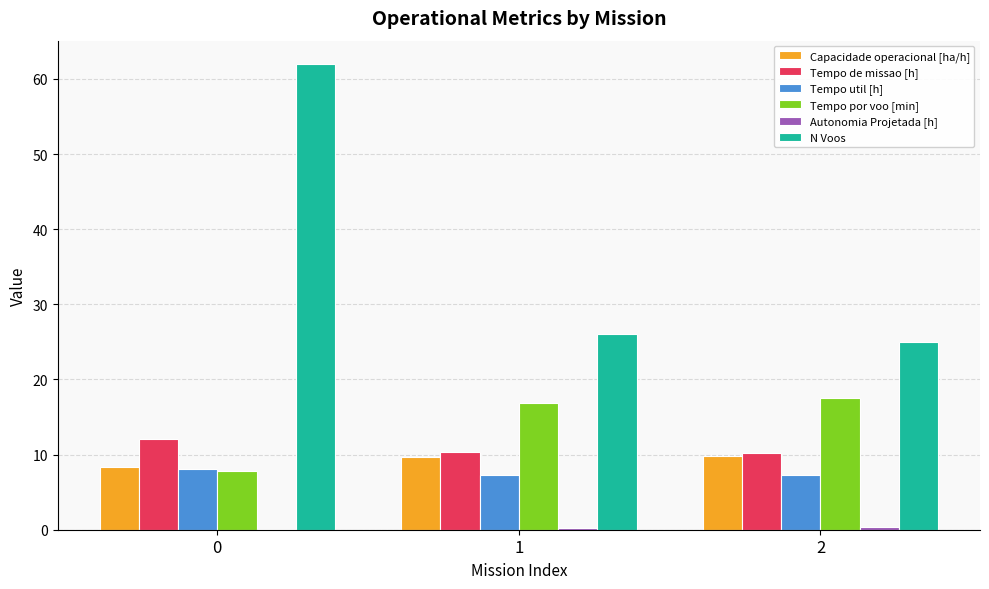

Is the value of Tempo por voo [min] at 1 greater than the value of N Voos at 2?

No